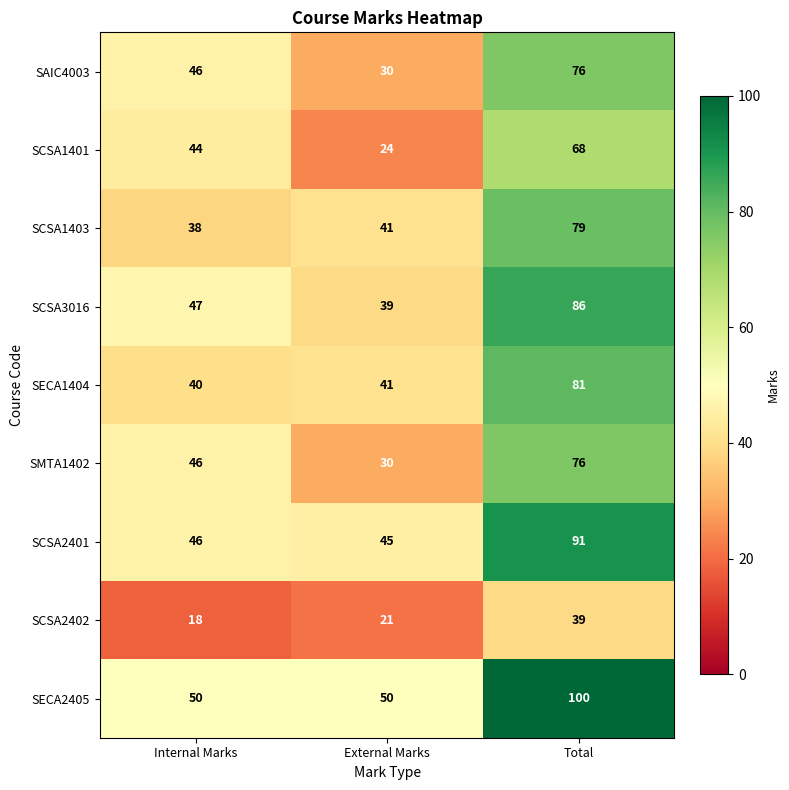

The value of SECA1404 at Total is 81. True or false?

True